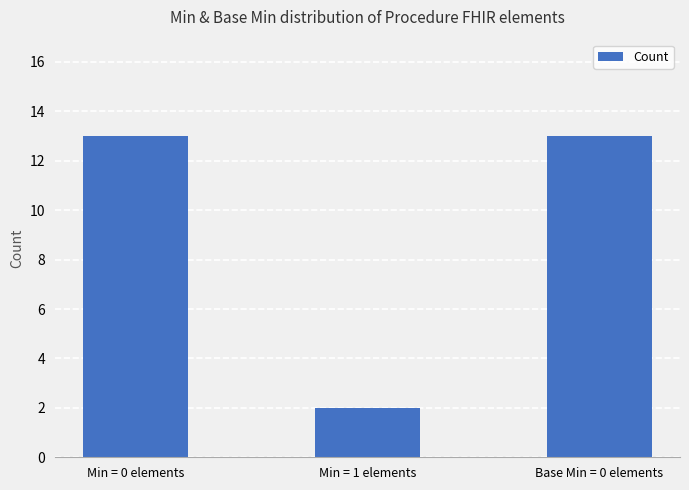

Which has a higher value, Base Min = 0 elements or Min = 1 elements?

Base Min = 0 elements